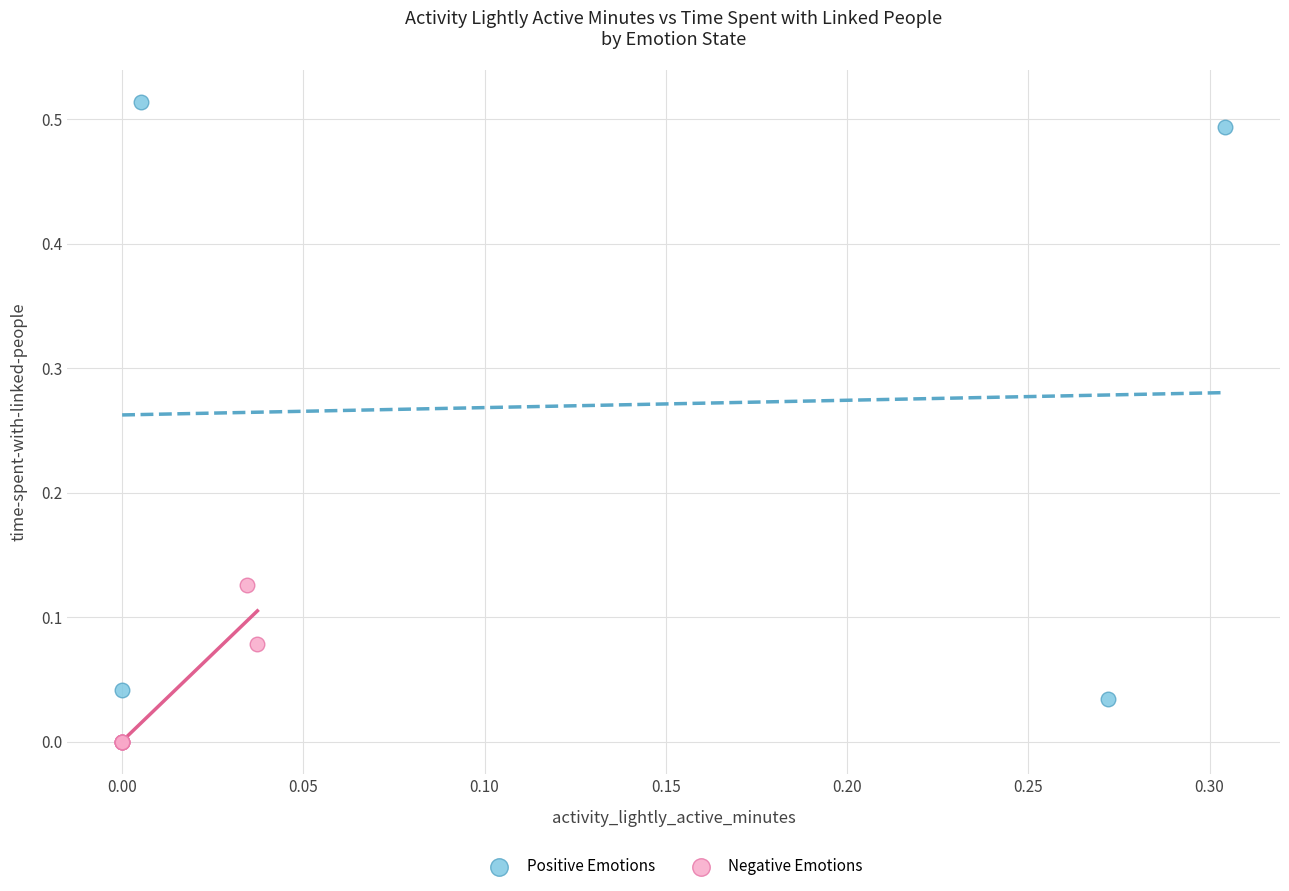

Which series contains the lowest Y value?

Negative Emotions